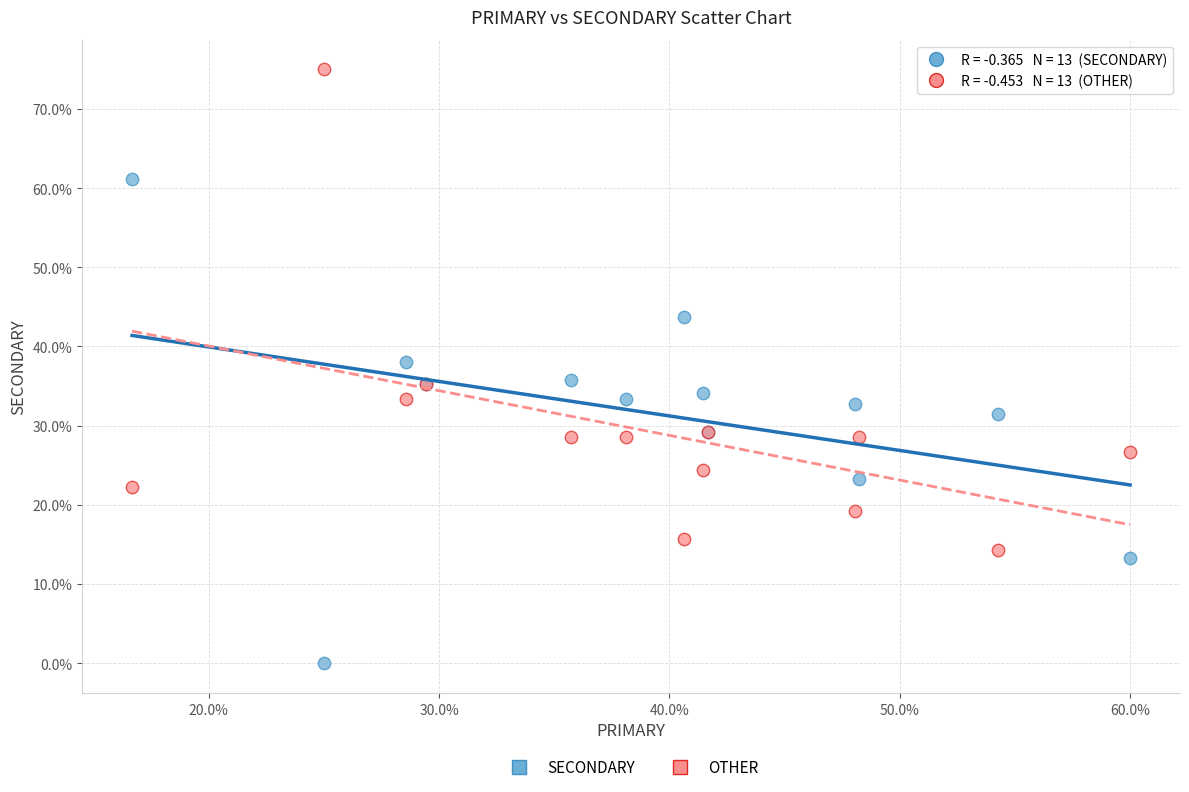

Which series contains the lowest Y value?

SECONDARY